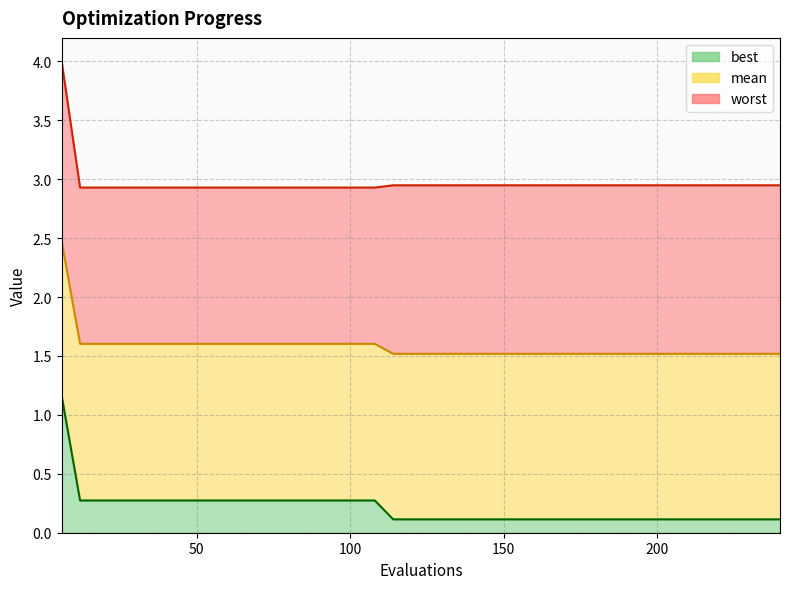

Rank the categories by mean value from highest to lowest.

6, 12, 18, 24, 30, 36, 42, 48, 54, 60, 66, 72, 78, 84, 90, 96, 102, 108, 114, 120, 126, 132, 138, 144, 150, 156, 162, 168, 174, 180, 186, 192, 198, 204, 210, 216, 222, 228, 234, 240